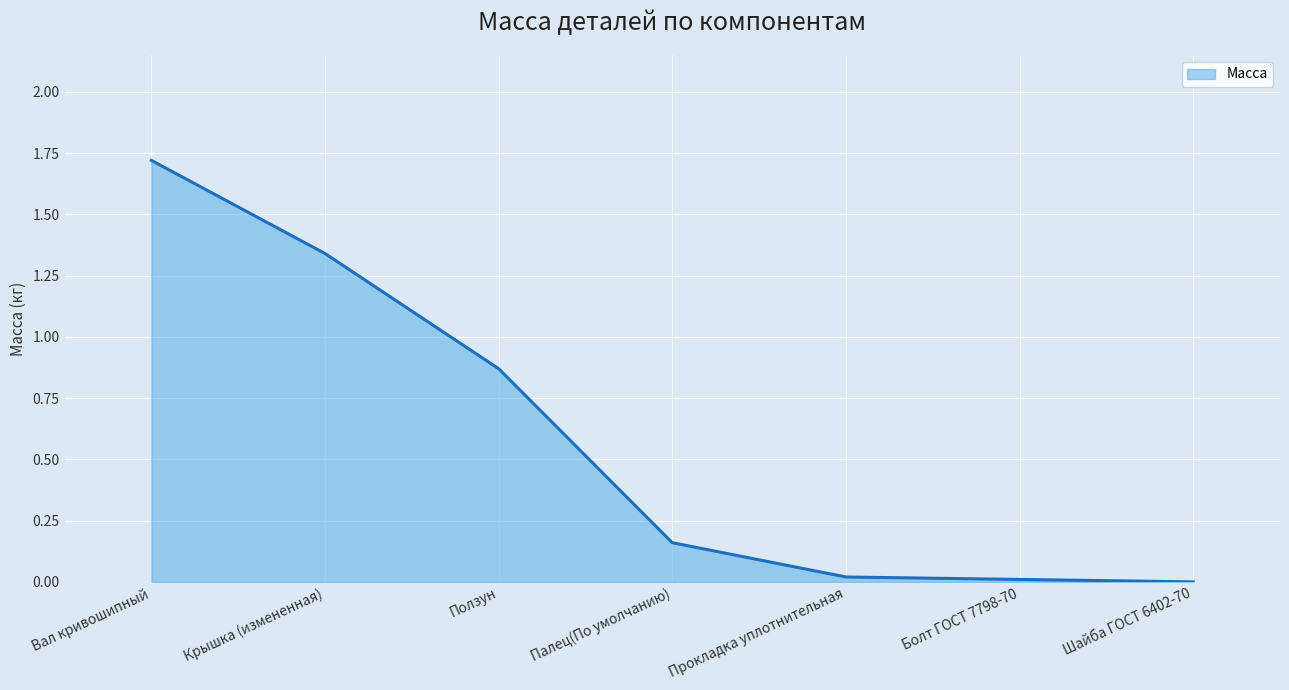

What position from the right is Вал кривошипный?

7